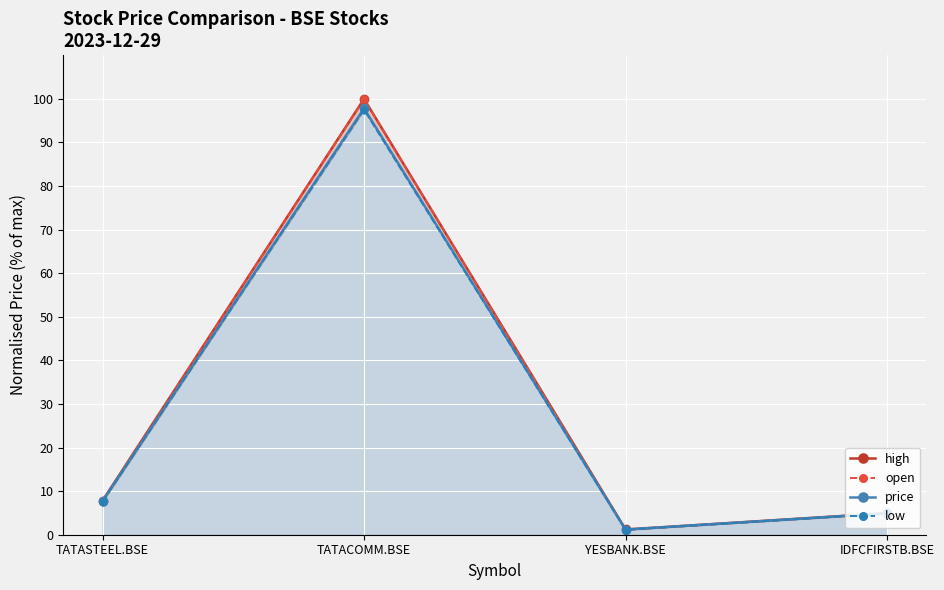

Between TATASTEEL.BSE and TATACOMM.BSE, which series saw the biggest shift?

open